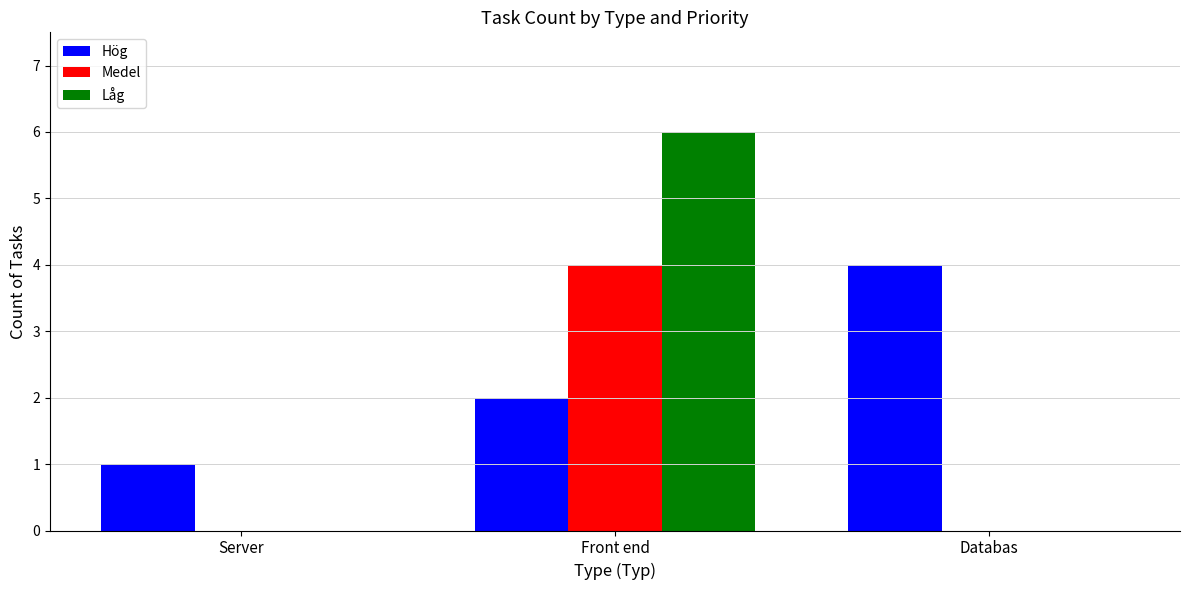

What is the maximum value for Medel?

4